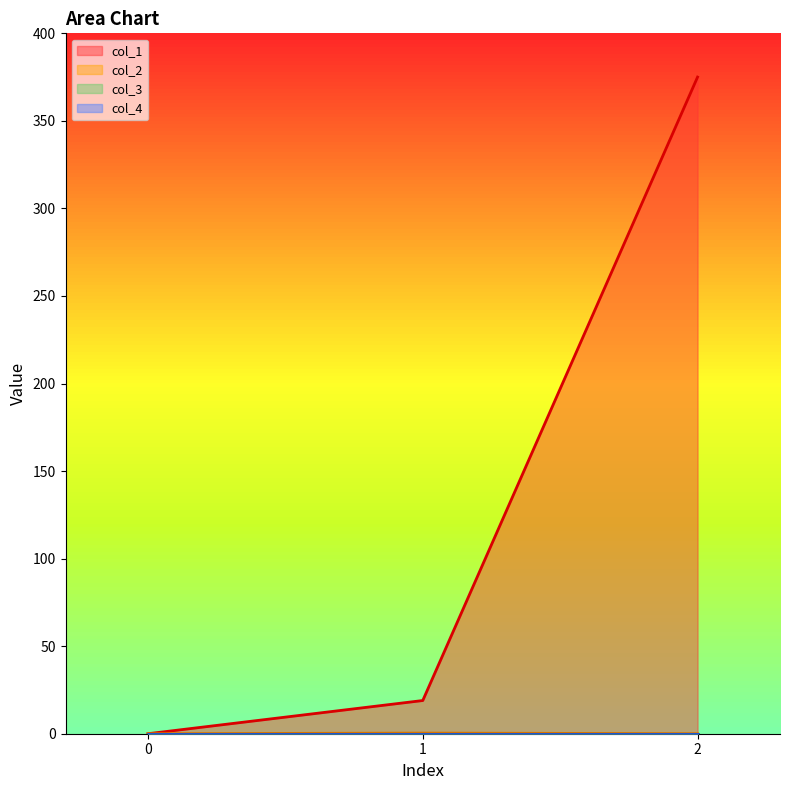

What is the approximate value of col_1 at 1?

19.0